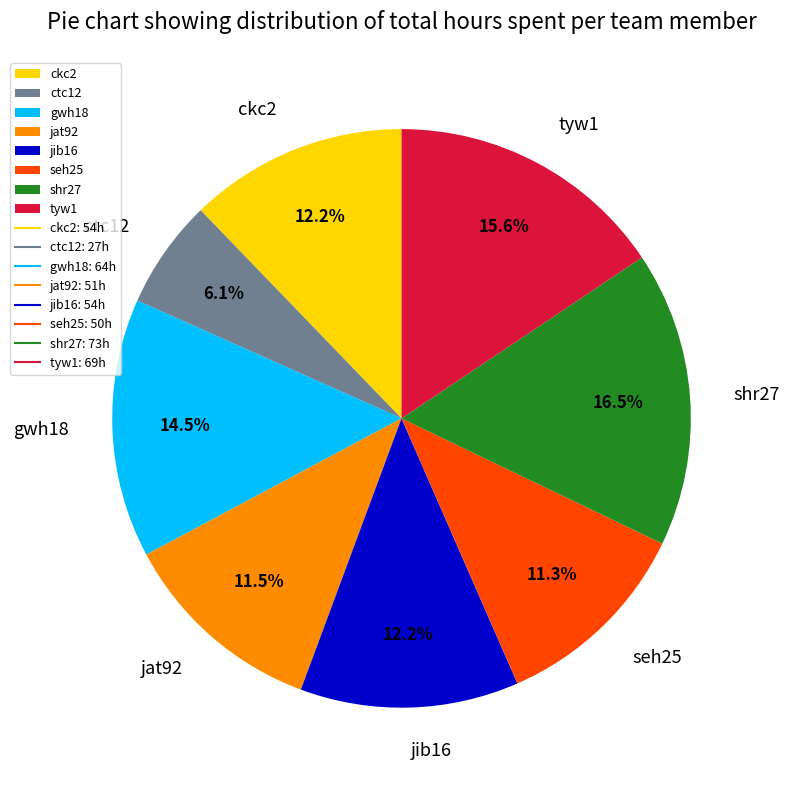

Which slice is the largest?

shr27